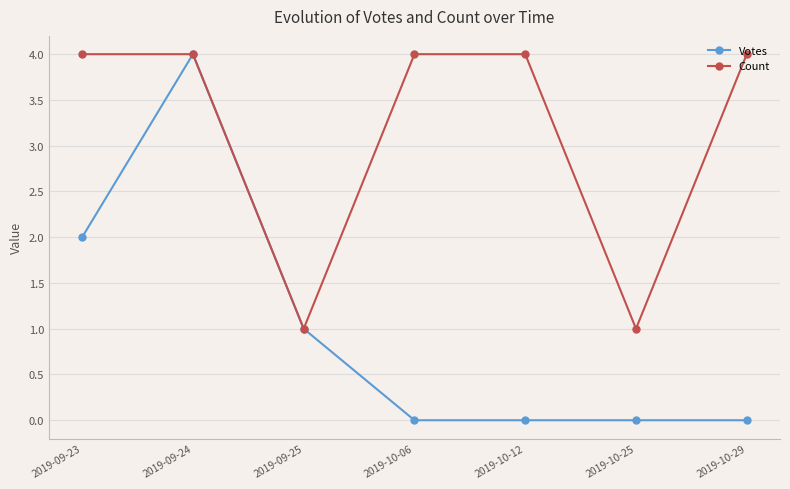

What is the sum of all Count values?

22